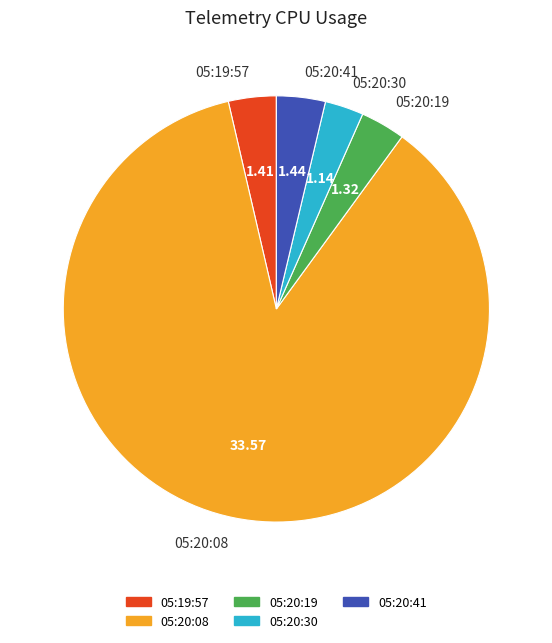

Do 05:20:41 and 05:20:30 together represent more than half of the pie?

No